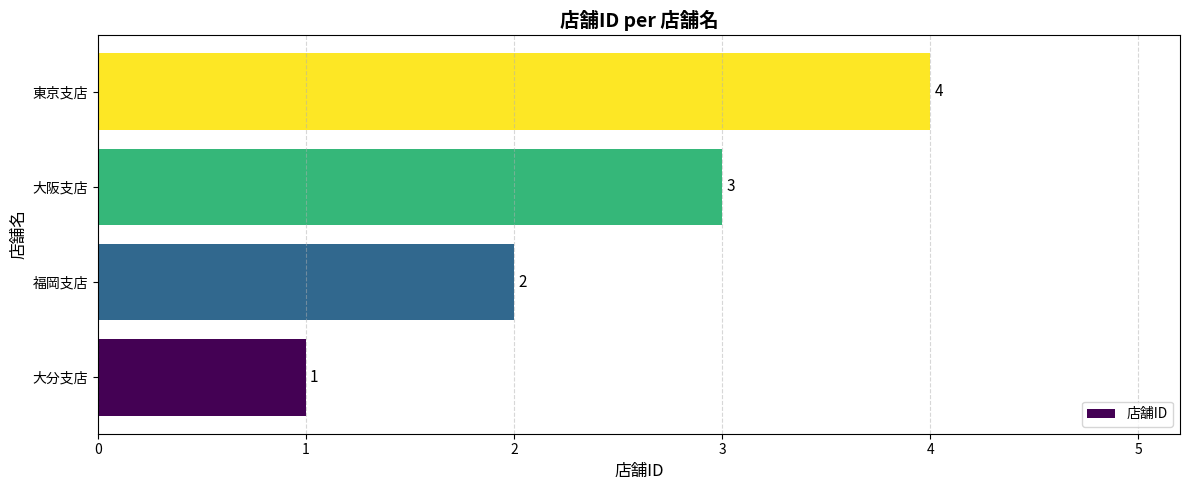

Is it true that the value at 福岡支店 is 1?

False